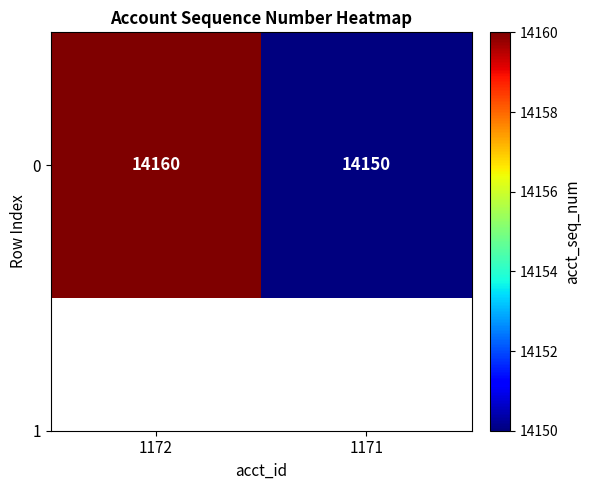

Is it true that the value at 1171 is 14150?

True